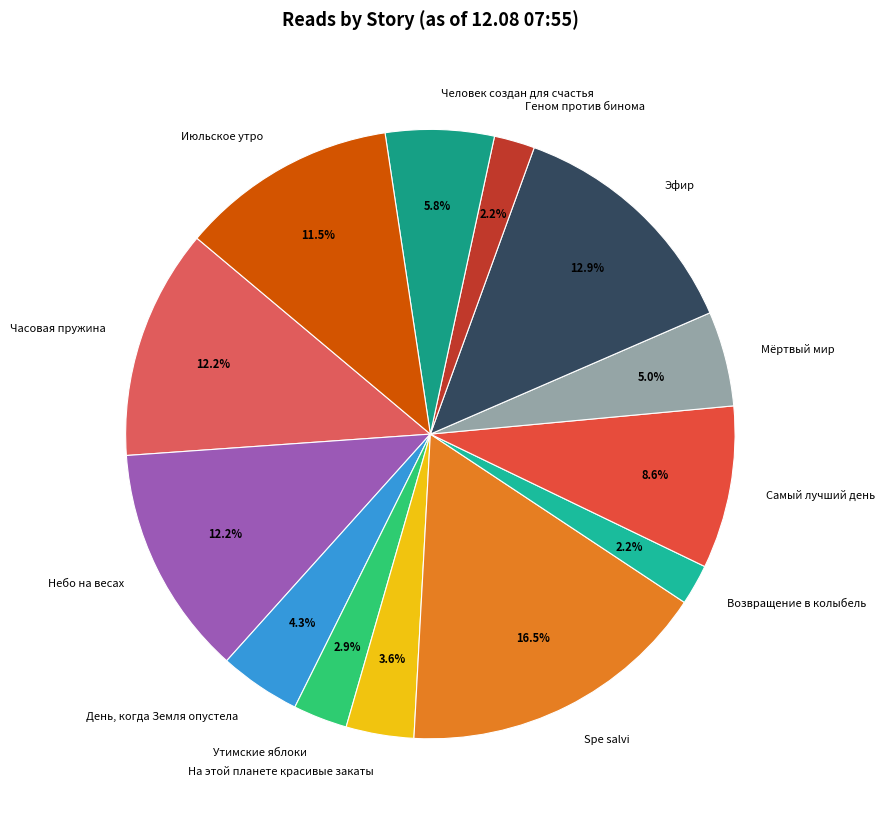

To the nearest percent, what percentage of the pie is Небо на весах?

12%